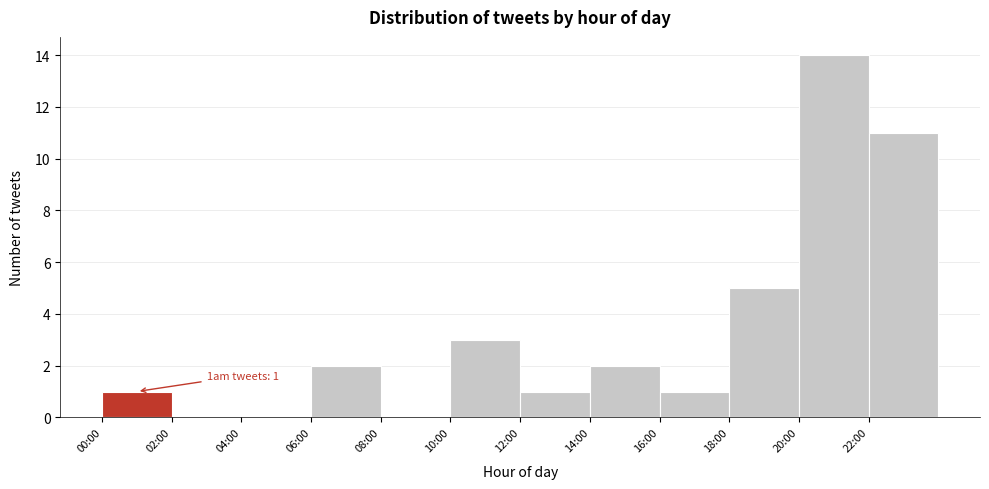

Reading left to right, list all the values displayed in this chart.

00:00=1	02:00=0	04:00=0	06:00=2	08:00=0	10:00=3	12:00=1	14:00=2	16:00=1	18:00=5	20:00=14	22:00=11